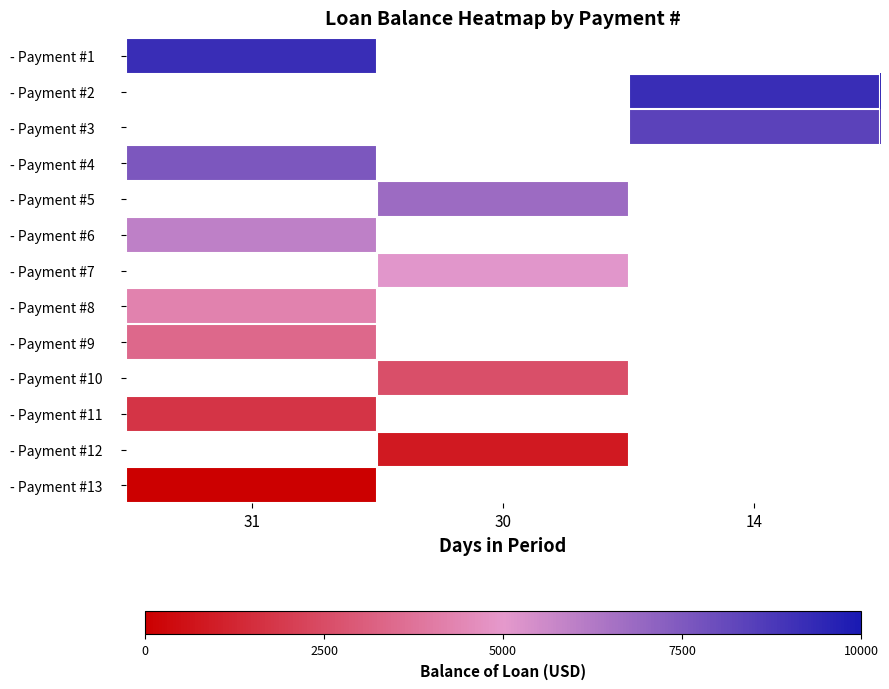

Which category has the lowest value across all series?

31